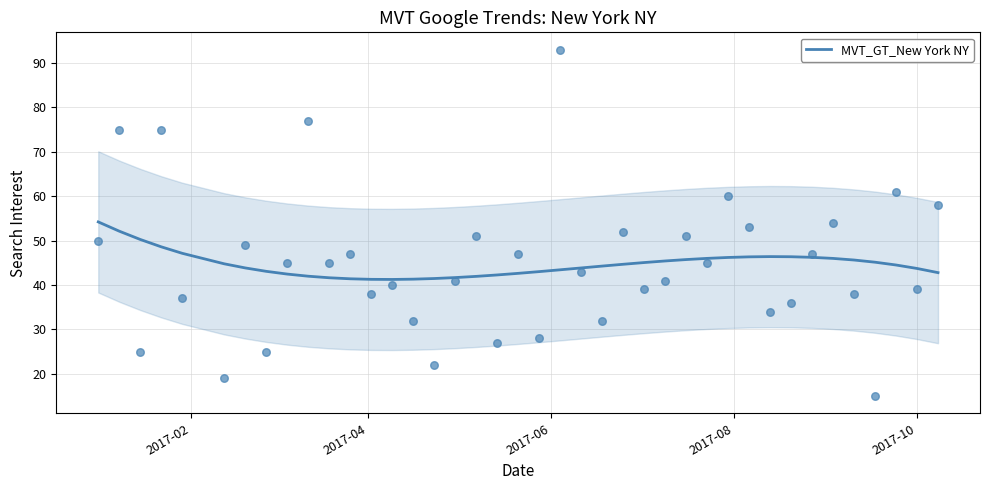

What is the highest value of the MVT_GT_New York NY series?

54.2